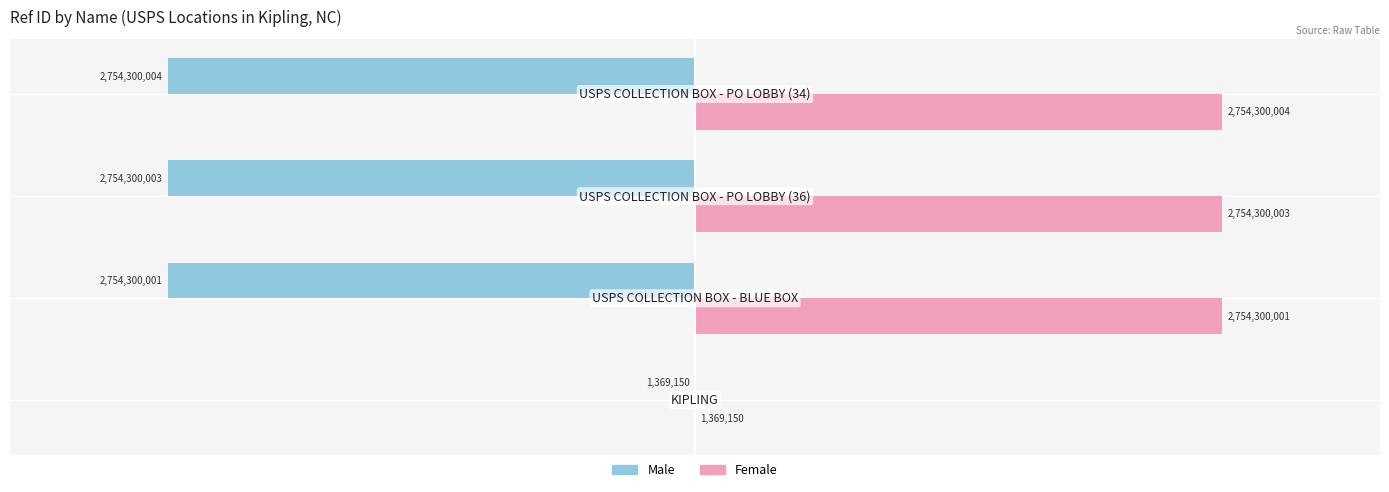

What are all the series names shown in the legend?

Male, Female